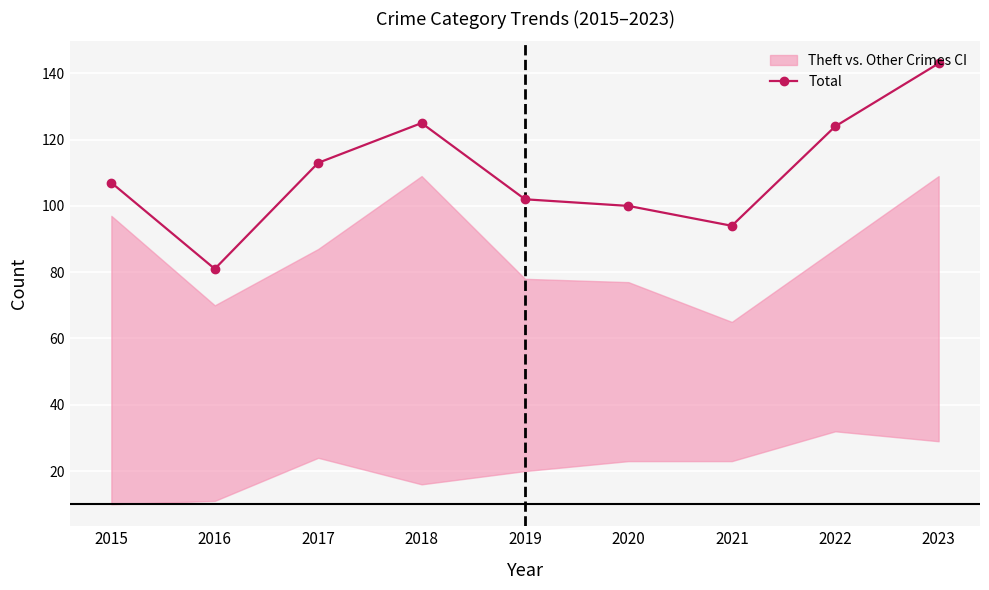

The chart shows a value of 36 at 2023. True or false?

False